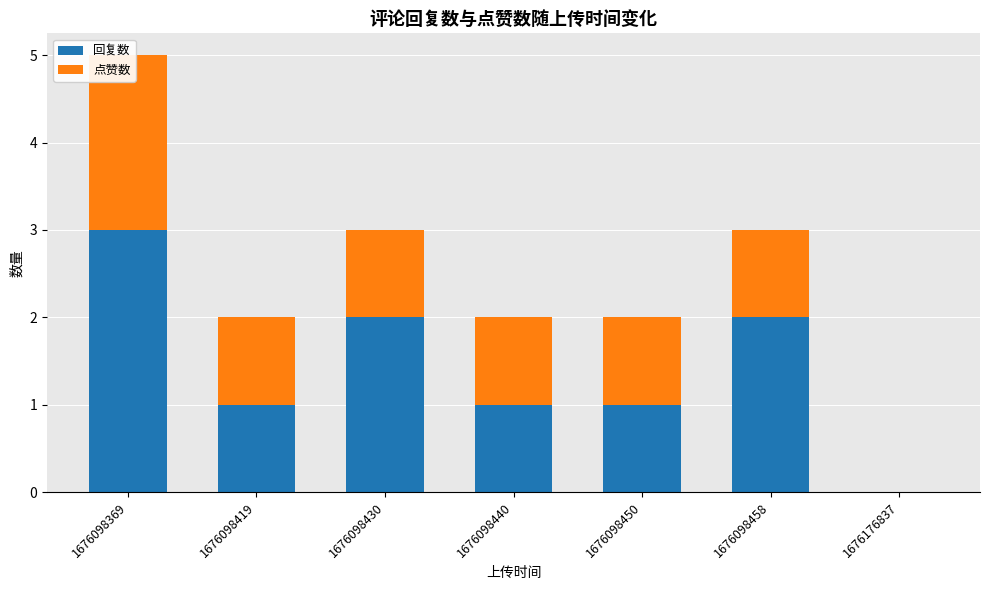

Are the bars horizontal?

No